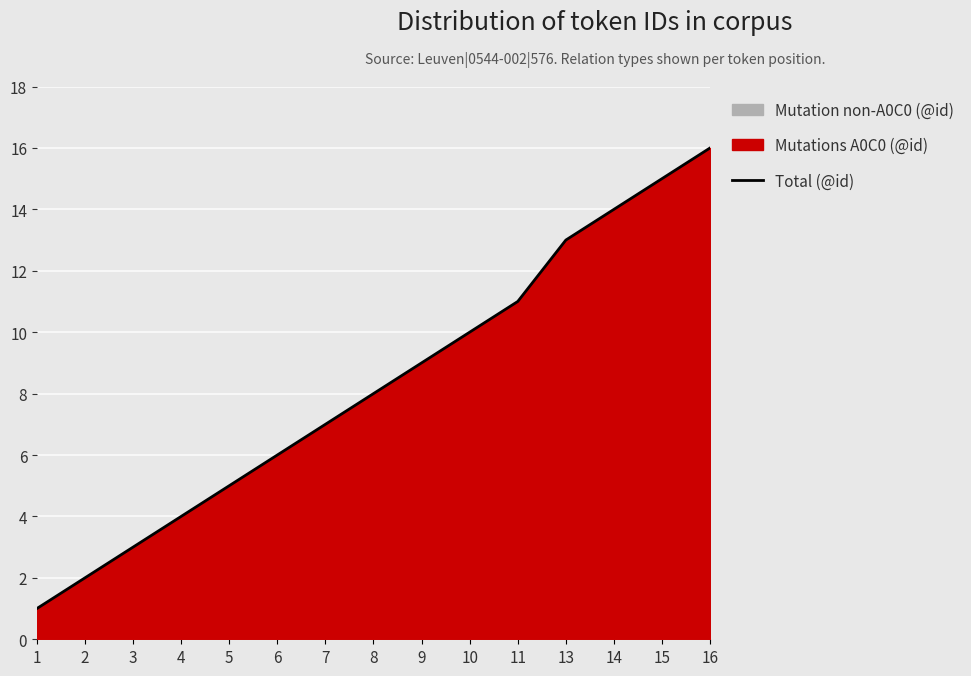

What is the smallest value displayed?

1